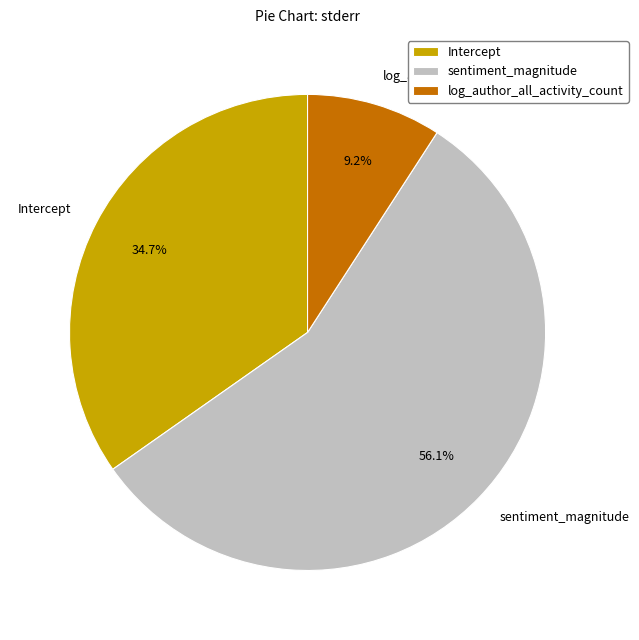

Is the sum of log_author_all_activity_count and Intercept greater than half?

No